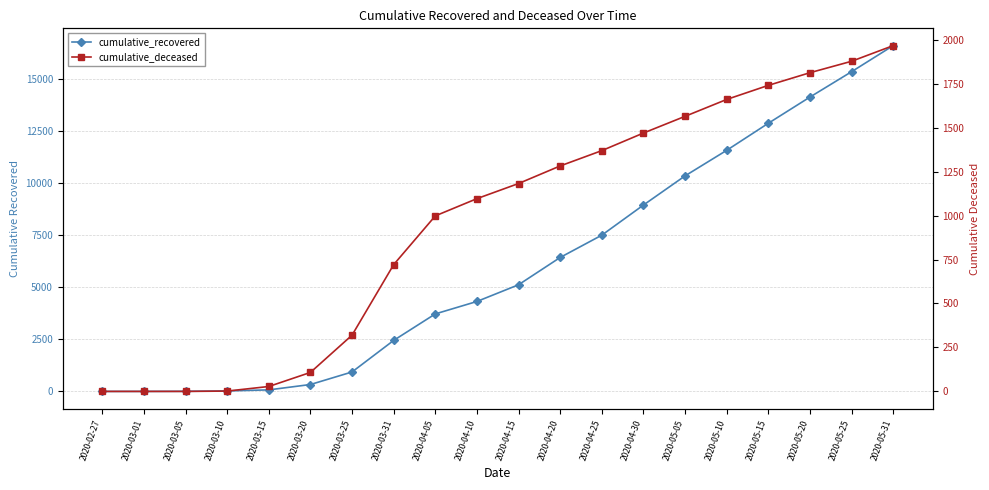

What is the greatest value displayed?

16621